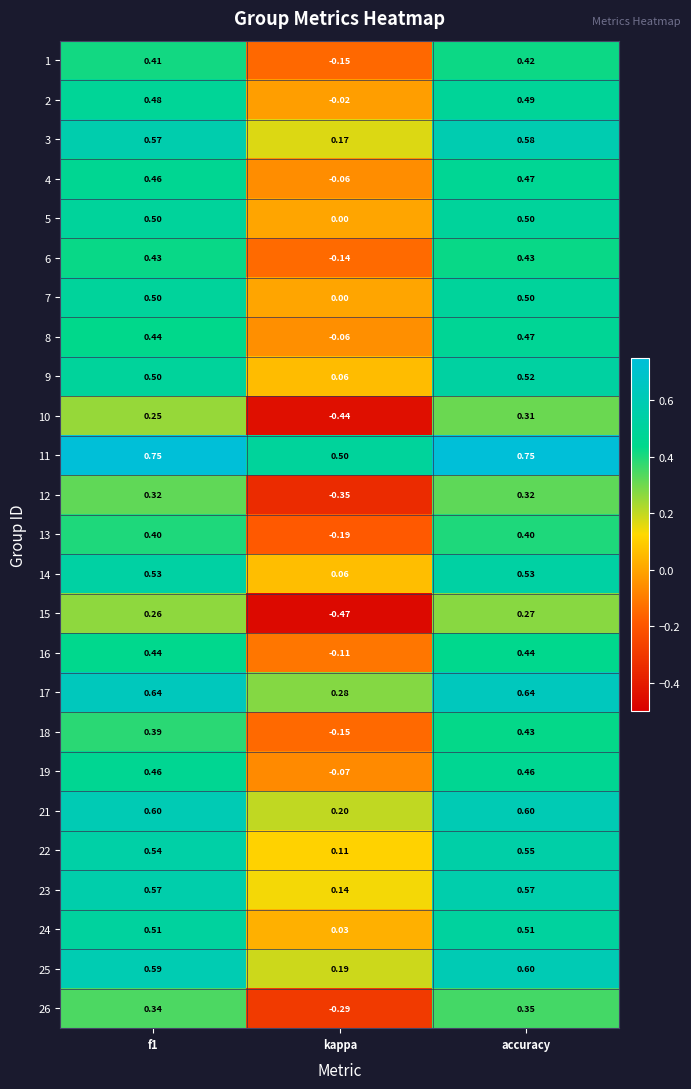

Which label corresponds to the smallest value in the chart?

kappa